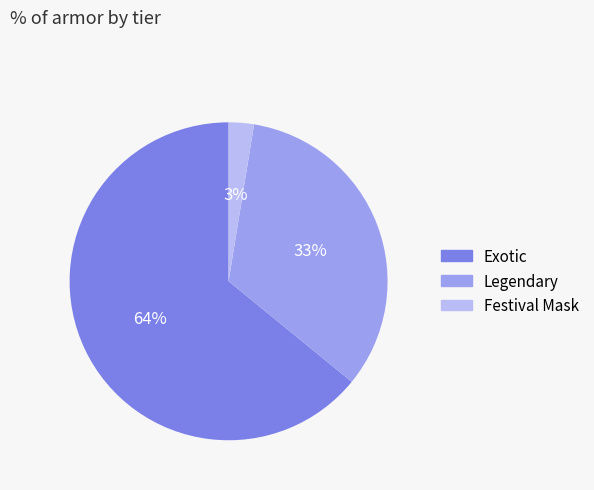

Which has a higher value, Exotic or Festival Mask?

Exotic